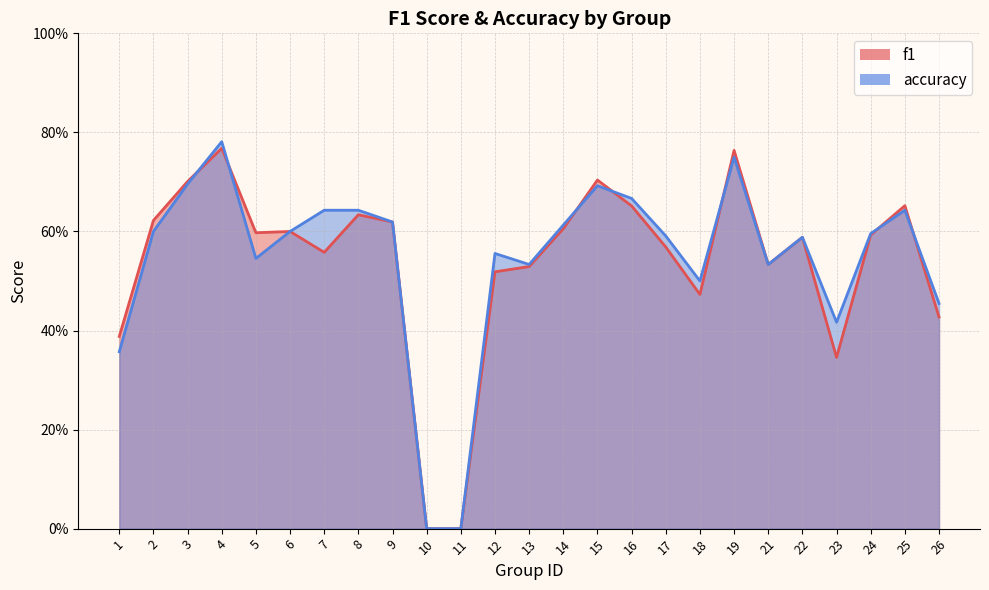

What is the difference between the f1 values at 11 and 14?

0.6